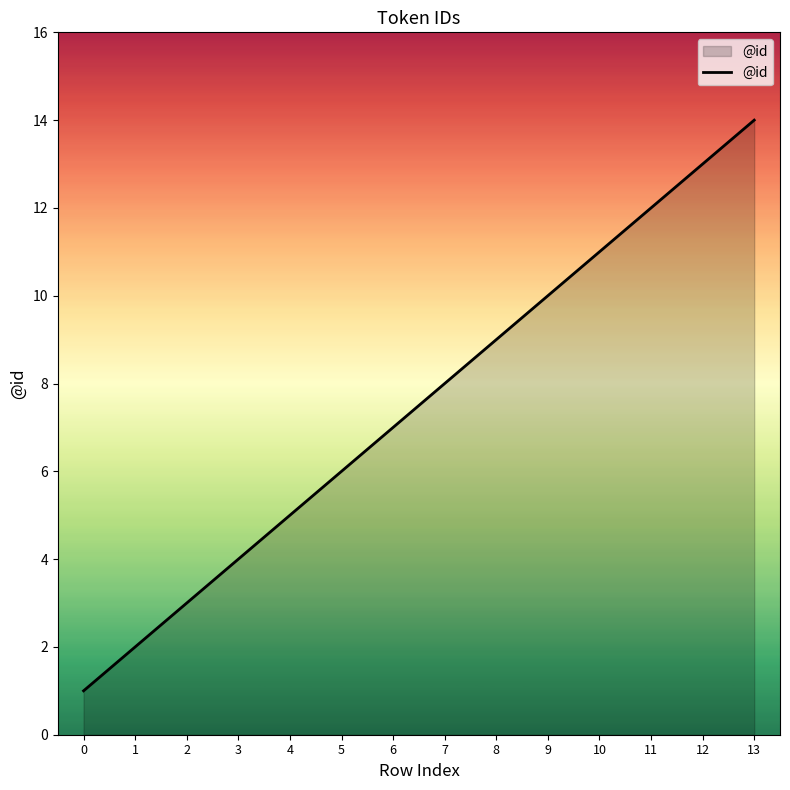

Reading left to right, transcribe all the data shown in this chart.

0=1	1=2	2=3	3=4	4=5	5=6	6=7	7=8	8=9	9=10	10=11	11=12	12=13	13=14